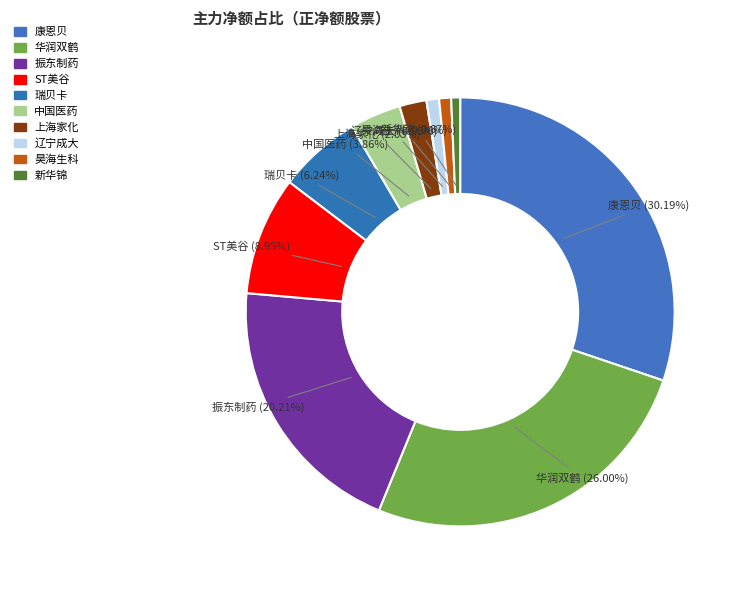

How many slices are in this pie chart?

10